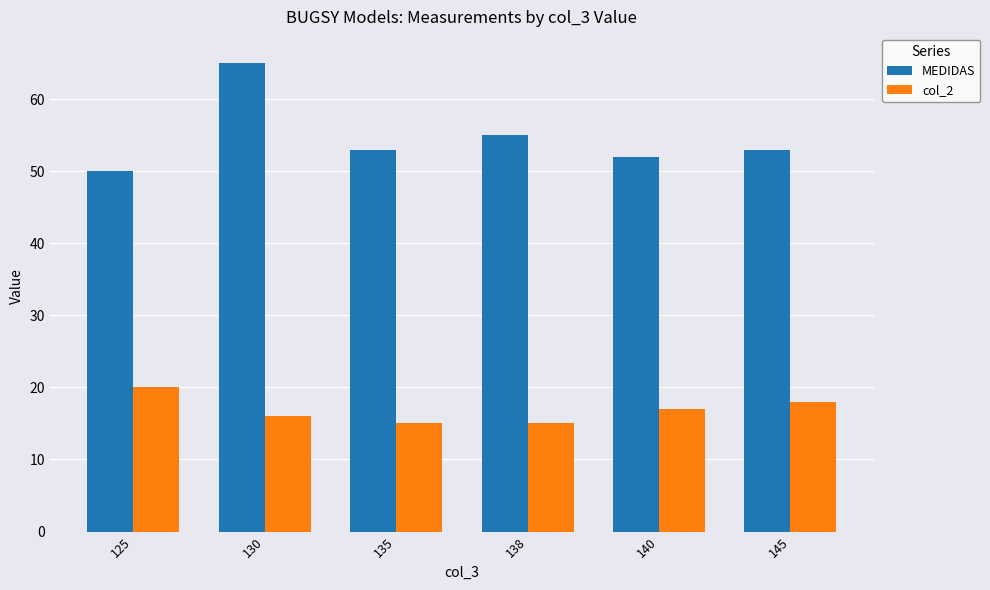

List the series in order of their overall mean, lowest first.

col_2, MEDIDAS